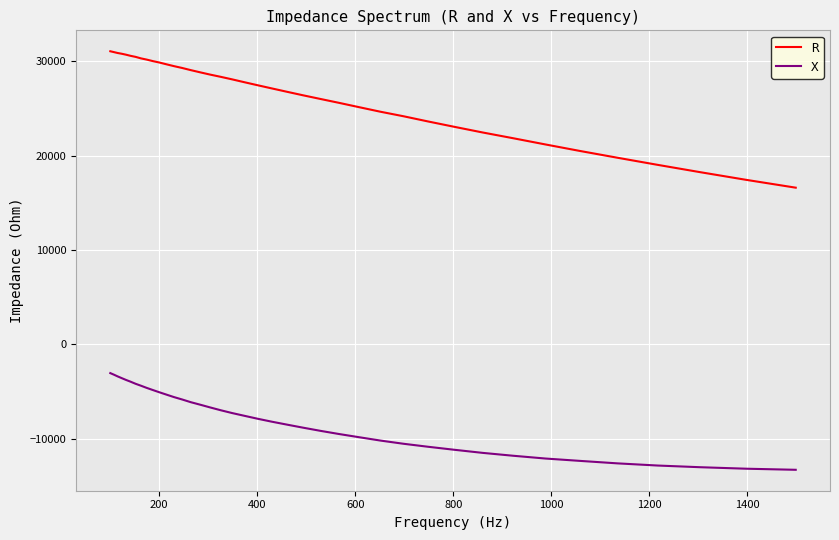

Rank the series by their maximum value, from highest to lowest.

R, X